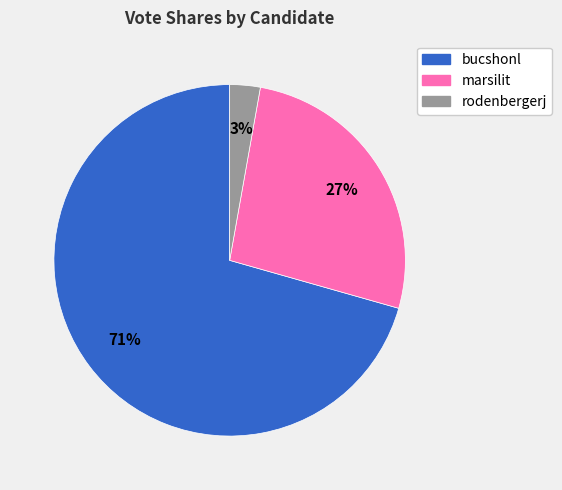

Is the sum of marsilit and rodenbergerj greater than half?

No